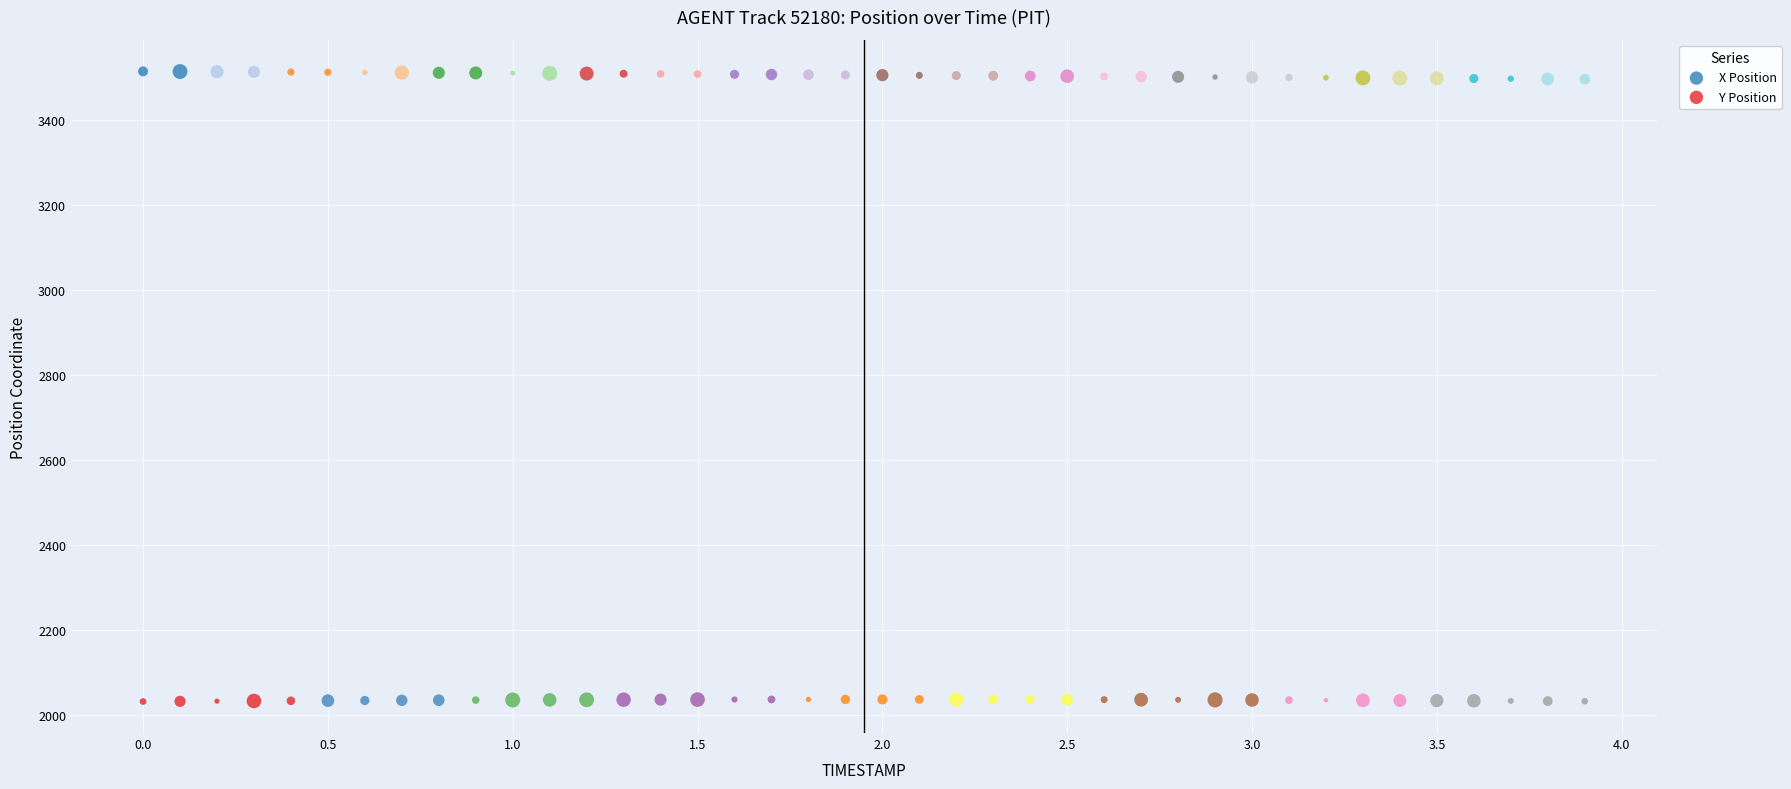

Which series reaches the minimum Y coordinate?

Y Position